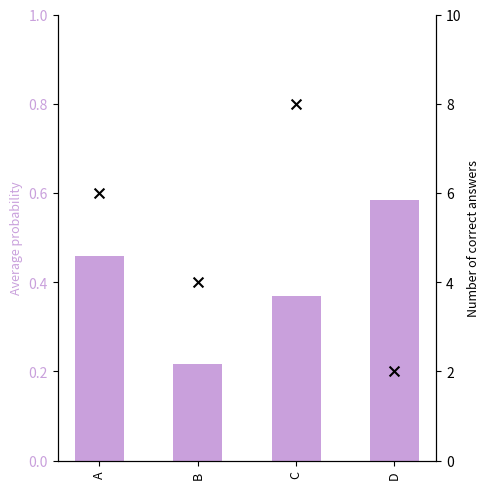

What is the total value across all series at D?

2.6